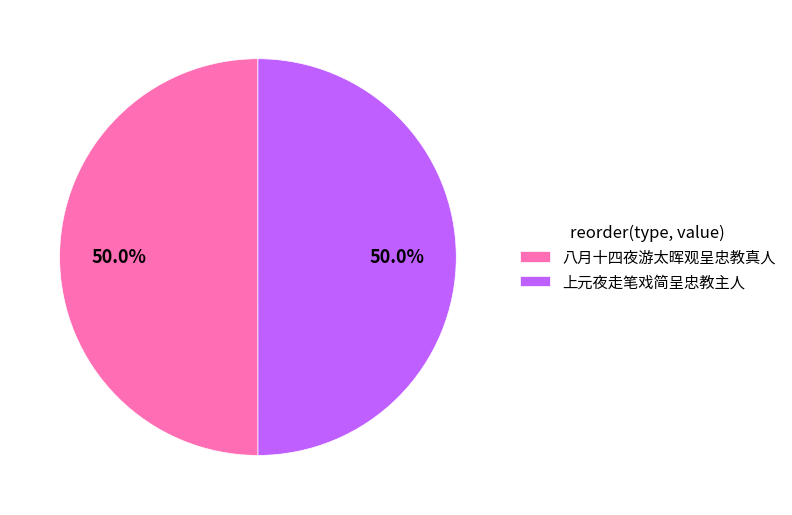

How many segments does this pie chart have?

2